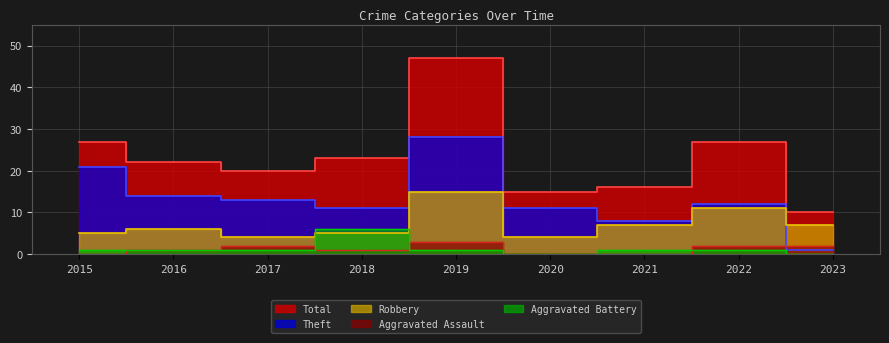

Where is Theft nearest to the value 14?

2016